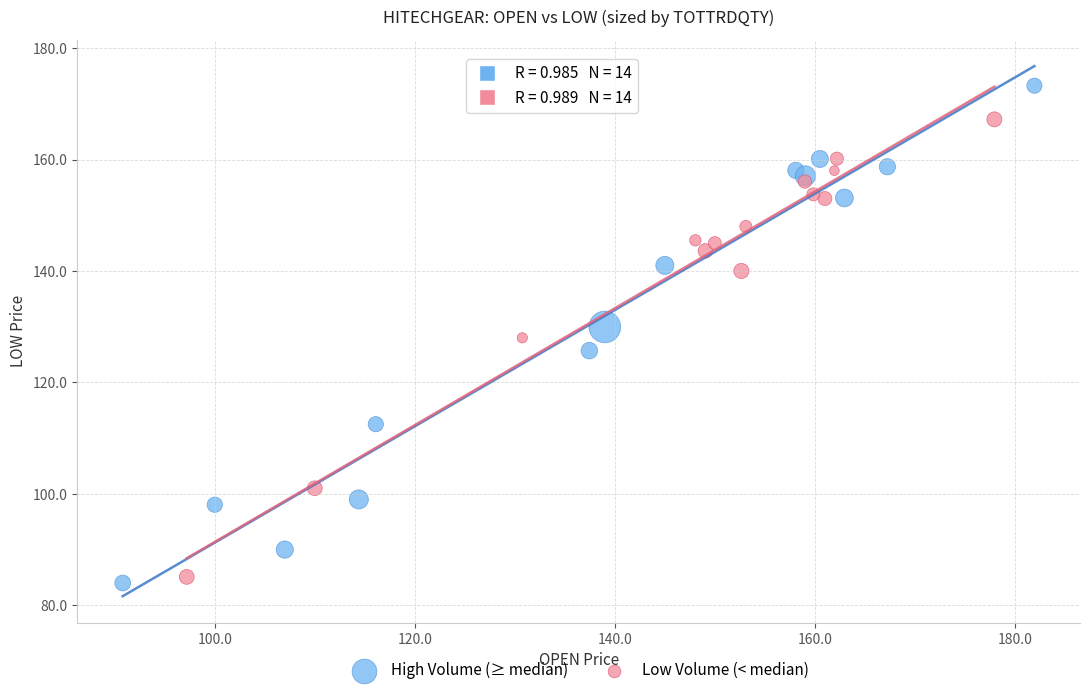

What are all the series names shown in the legend?

High Volume (≥ median), Low Volume (< median)